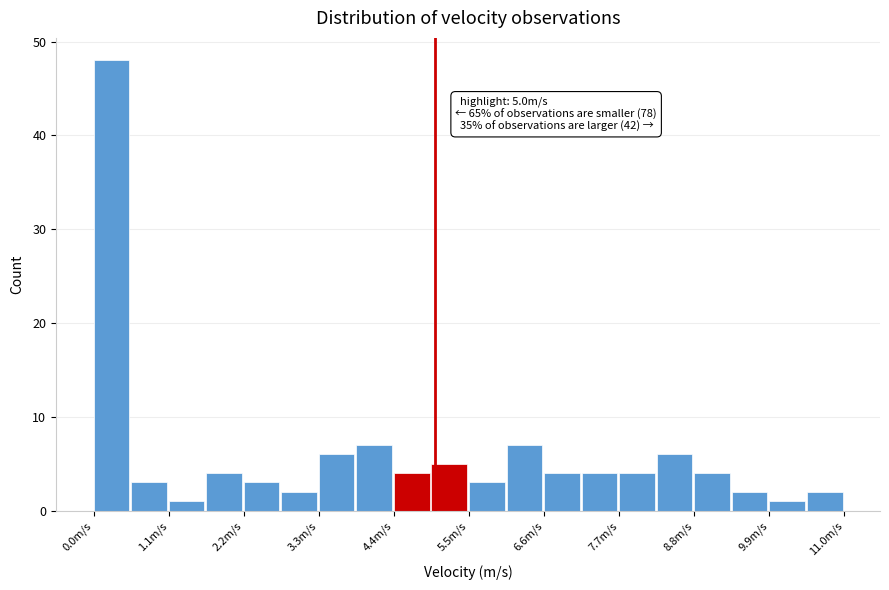

Read against the x-axis, roughly where is the centre of the tallest bar?

0.2